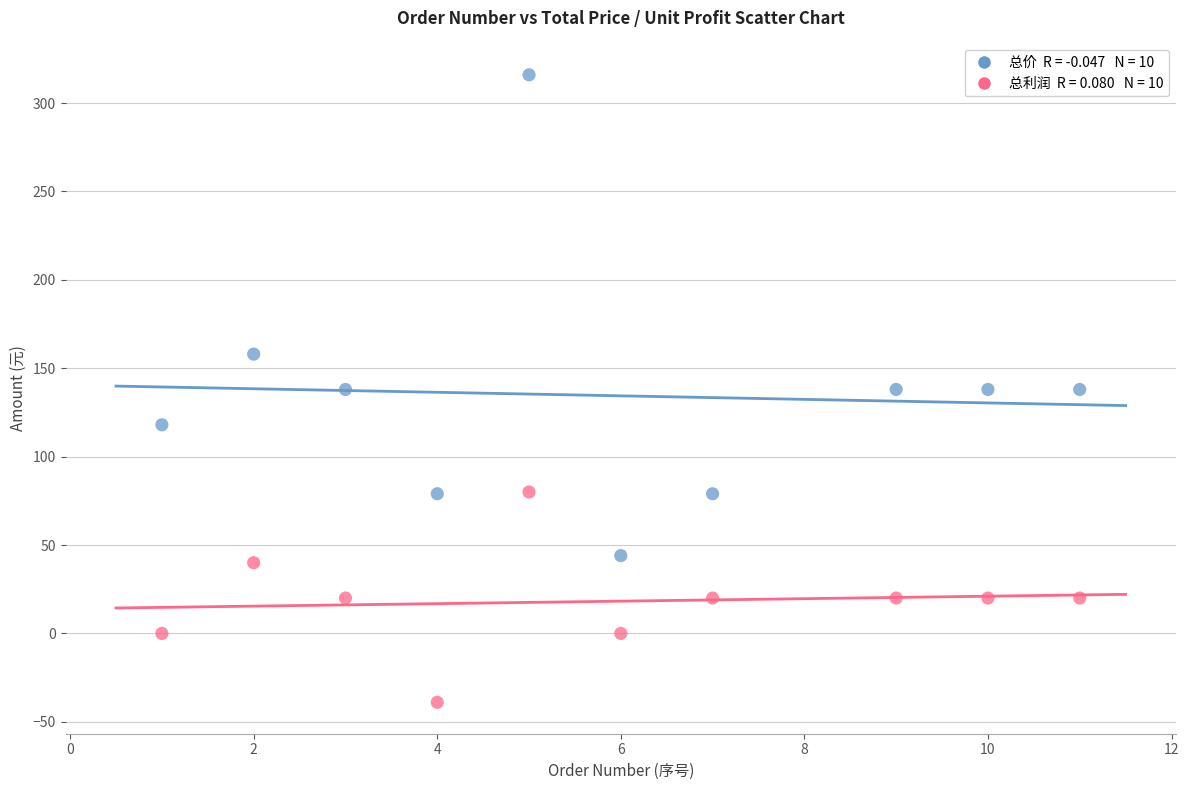

Across all data points, what is the range of X values (max minus min)?

10